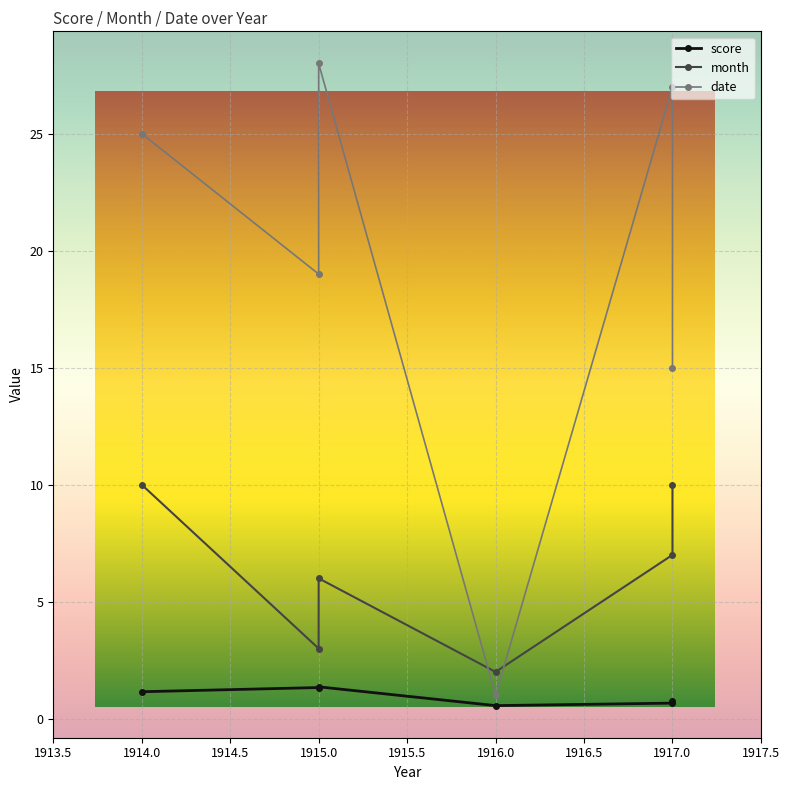

Is it true that score equals 1.2 at 1914?

True